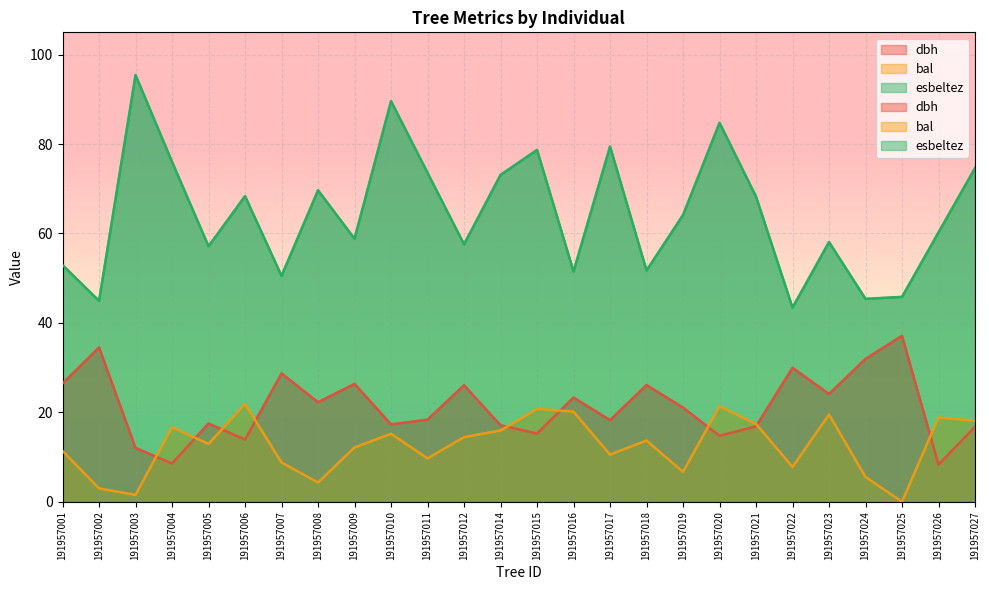

True or false: esbeltez and bal intersect in this chart.

False